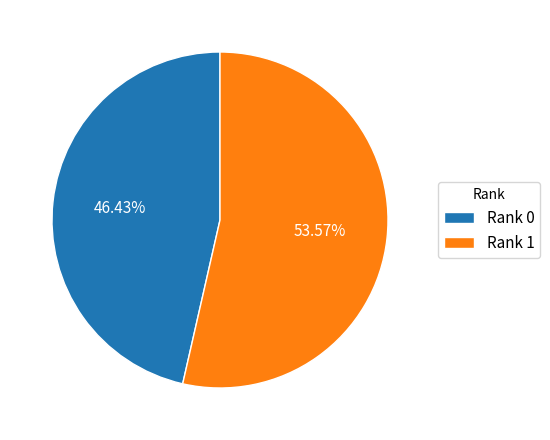

Combined, do Rank 1 and Rank 0 account for over 50%?

Yes